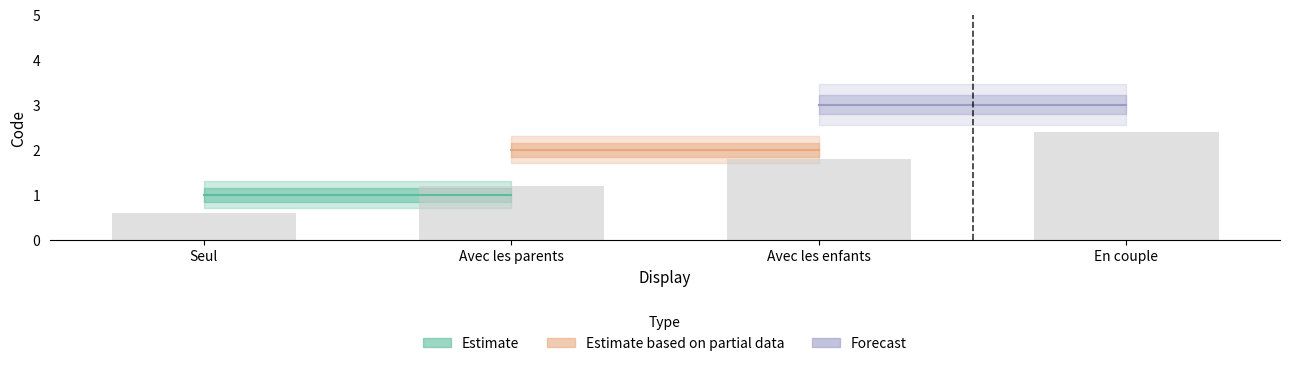

Reading right to left, extract all data points from this chart.

2.4	1.8	1.2	0.6